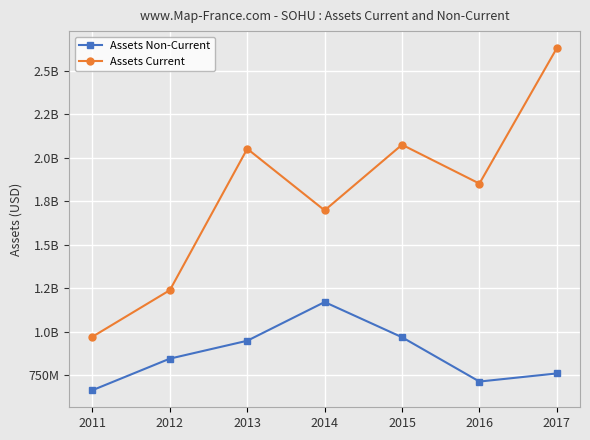

Does the chart have visible grid lines?

Yes